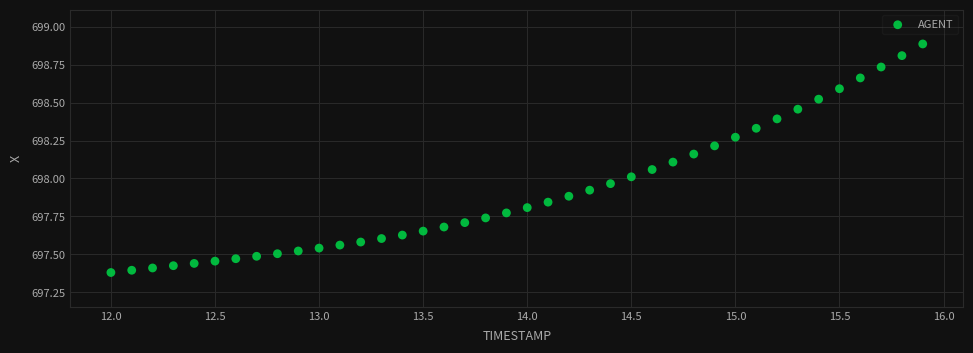

What is the range of Y values (max minus min)?

1.5